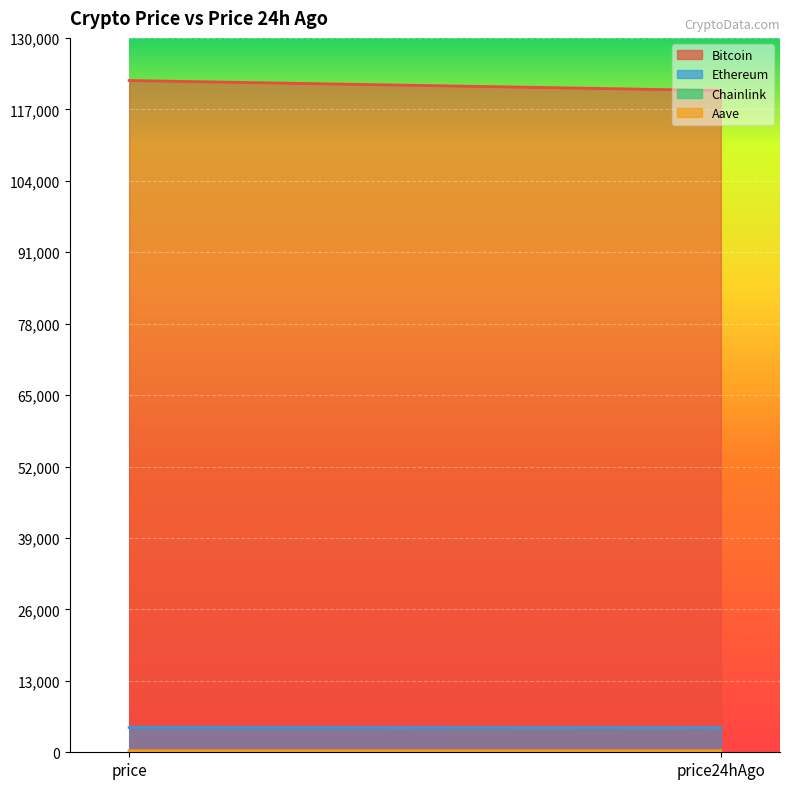

How many distinct data groups are displayed?

4